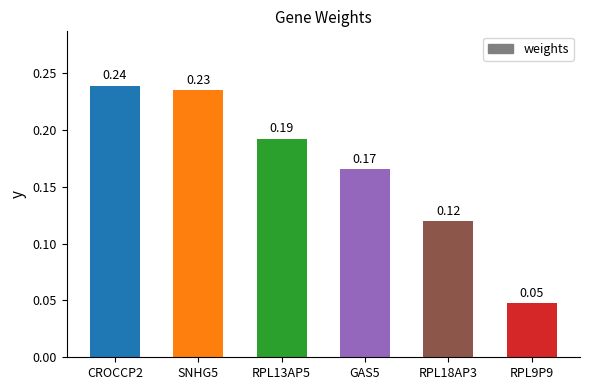

List the labels in order of value, smallest first.

RPL9P9, RPL18AP3, GAS5, RPL13AP5, SNHG5, CROCCP2